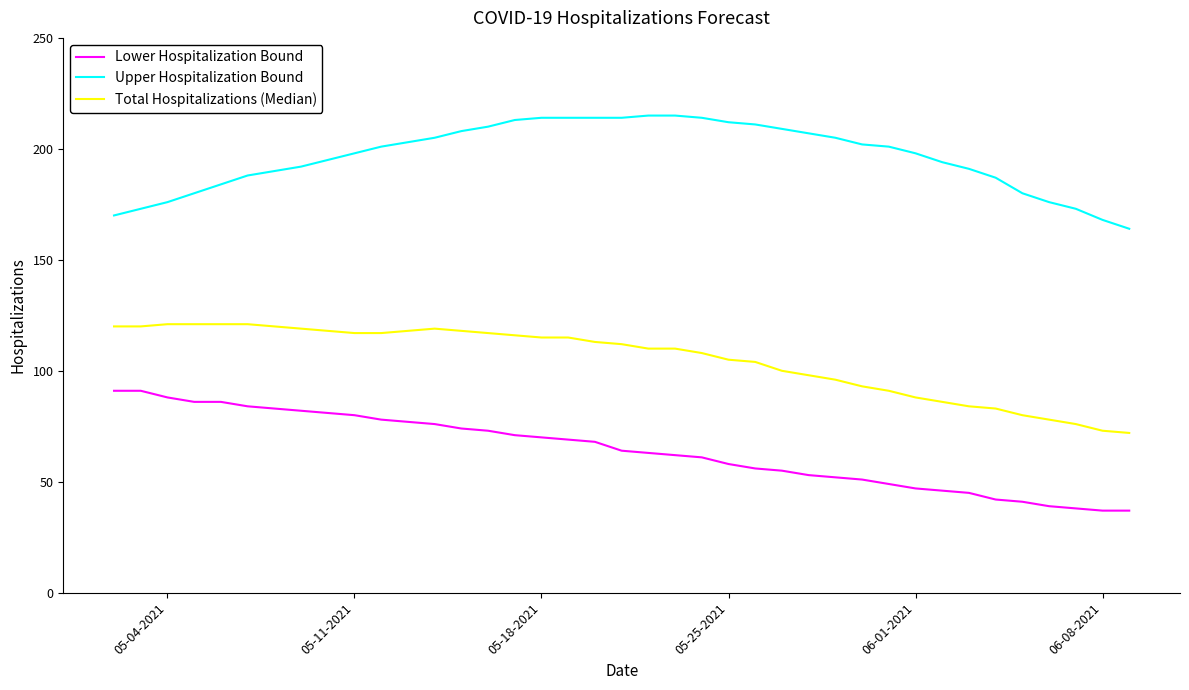

List the series in order of their peak value, highest first.

Upper Hospitalization Bound, Total Hospitalizations (Median), Lower Hospitalization Bound